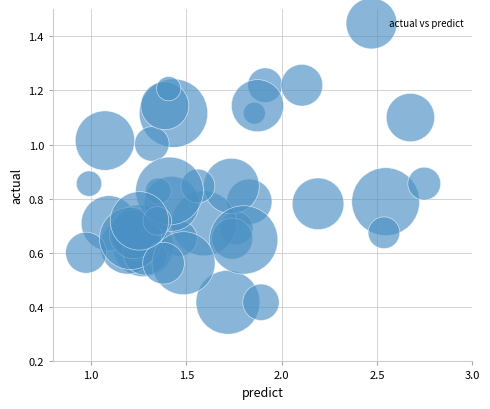

What is the range of X values (max minus min)?

1.8